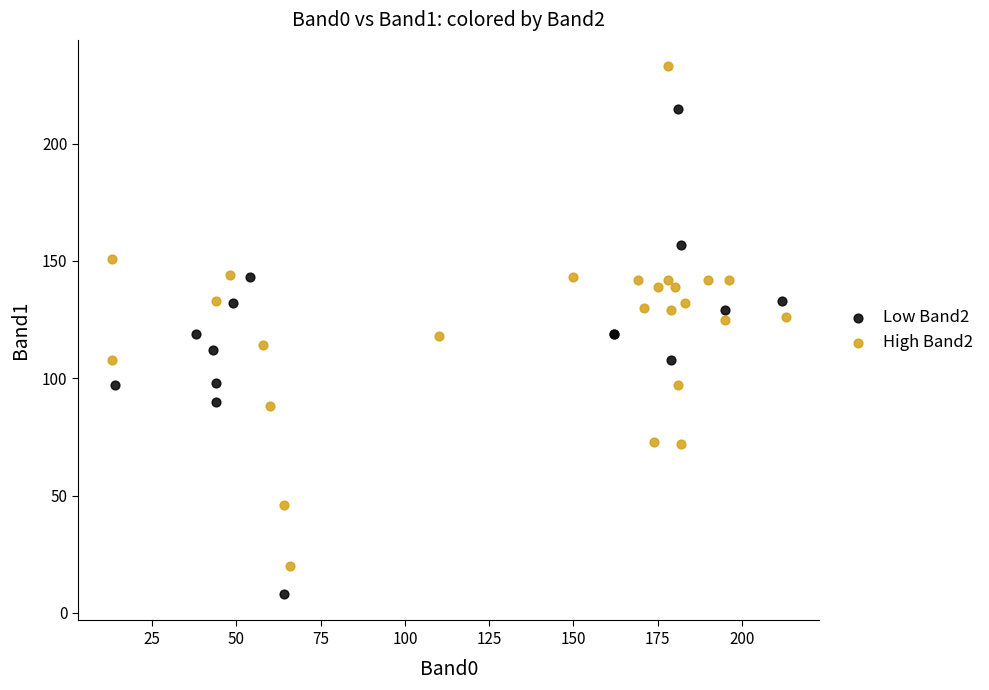

What are all the series names shown in the legend?

Low Band2, High Band2